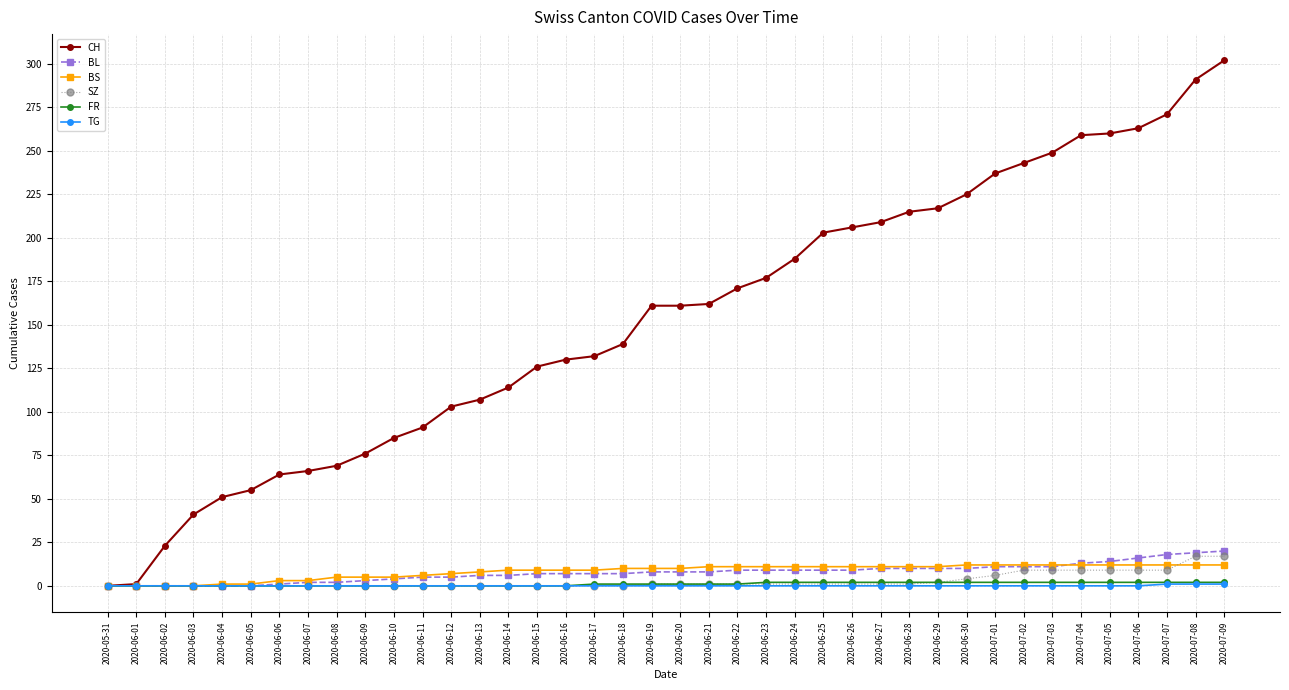

The value of CH at 2020-06-23 is 85. True or false?

False